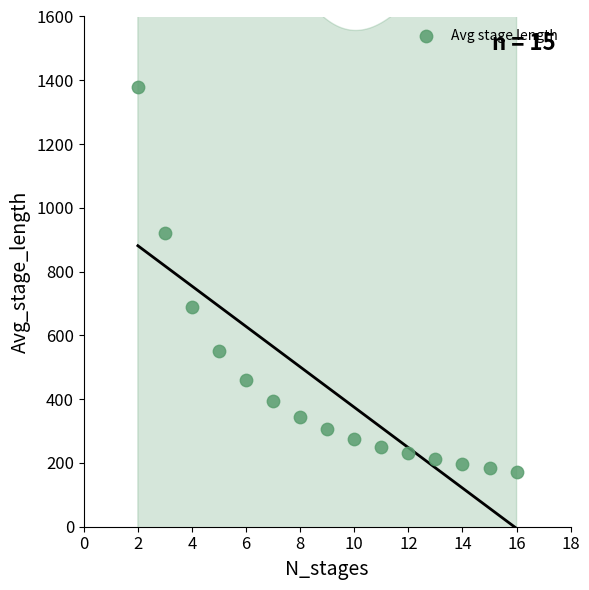

What is the range of Y values (max minus min)?

1207.1